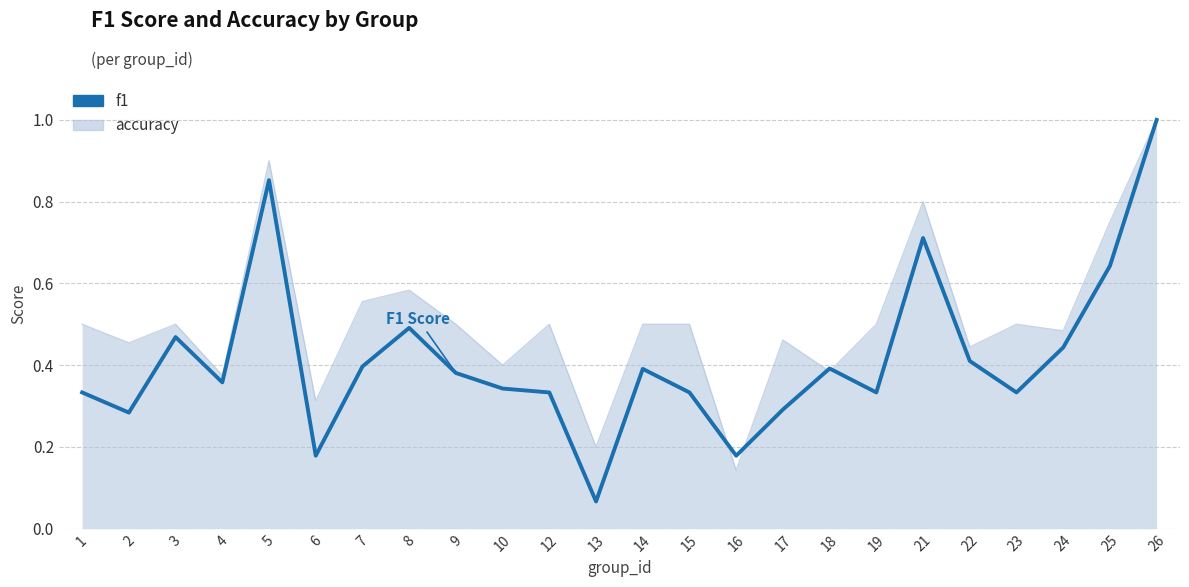

Rank the series by their average value, from highest to lowest.

accuracy, f1